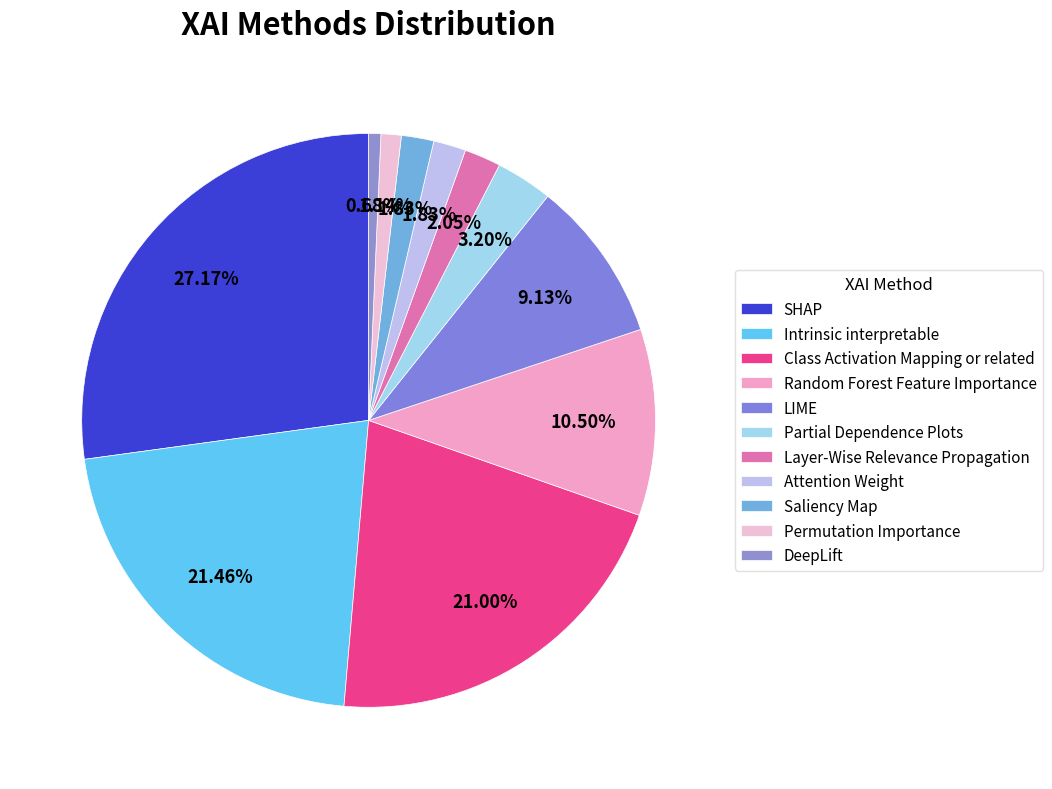

Count the number of slices in the pie.

11